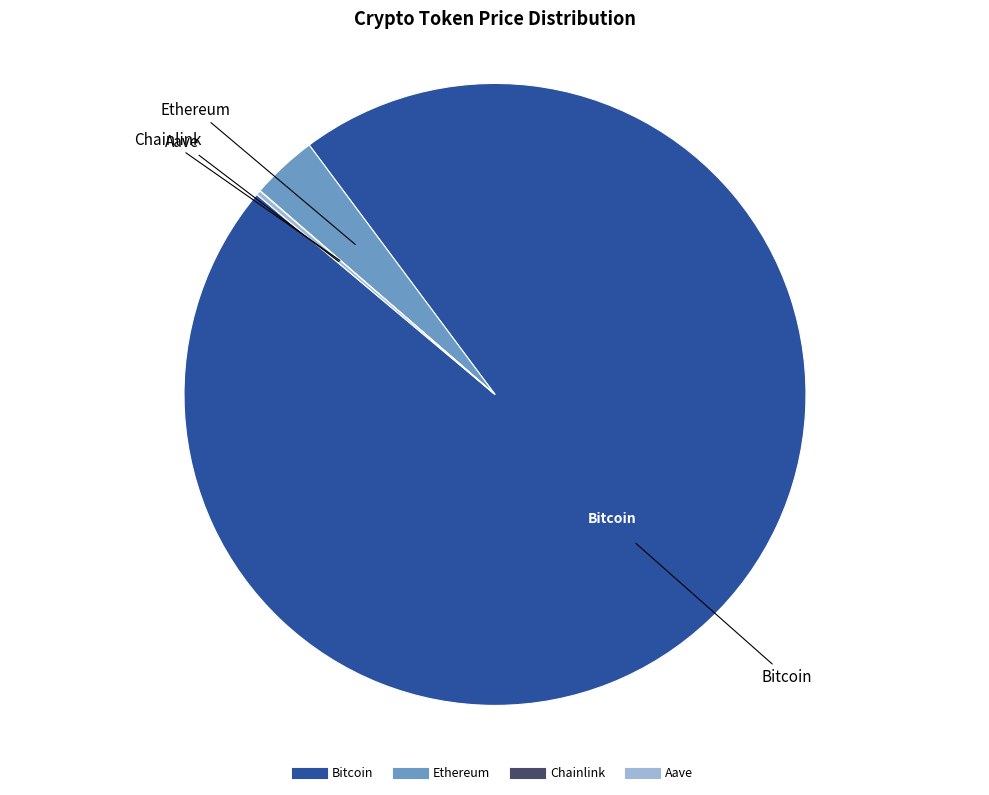

Which has a higher value, Ethereum or Bitcoin?

Bitcoin